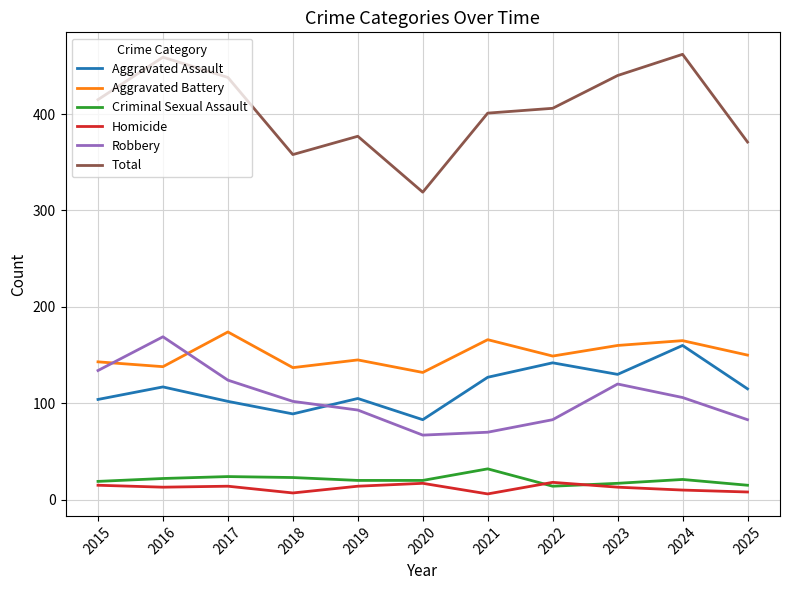

Where is the first local minimum for Aggravated Battery?

2016